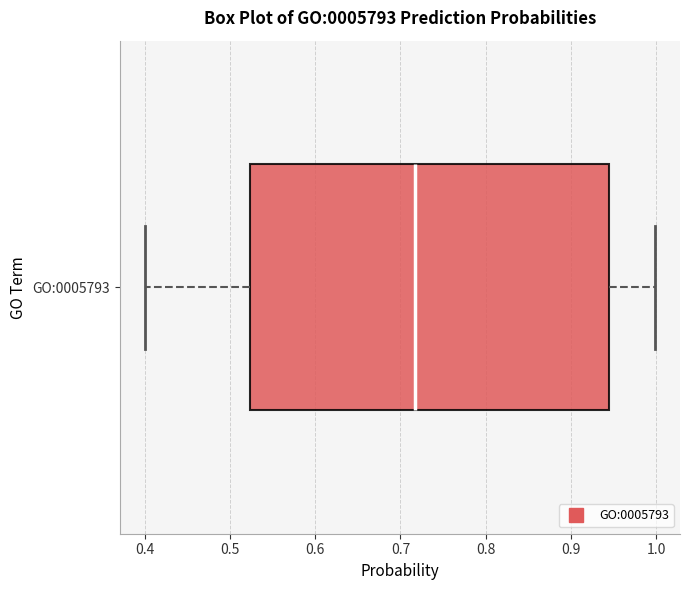

Where does the right whisker of the box for GO:0005793 end on the x-axis? The values are not printed on the chart, so give them approximately, as read against the axis.

1.00